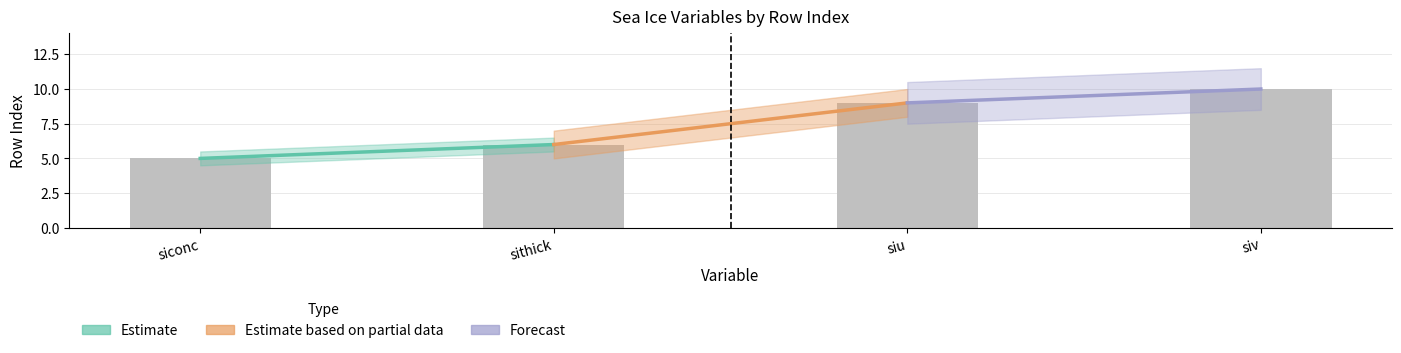

Is it true that the value at siconc is 5?

True